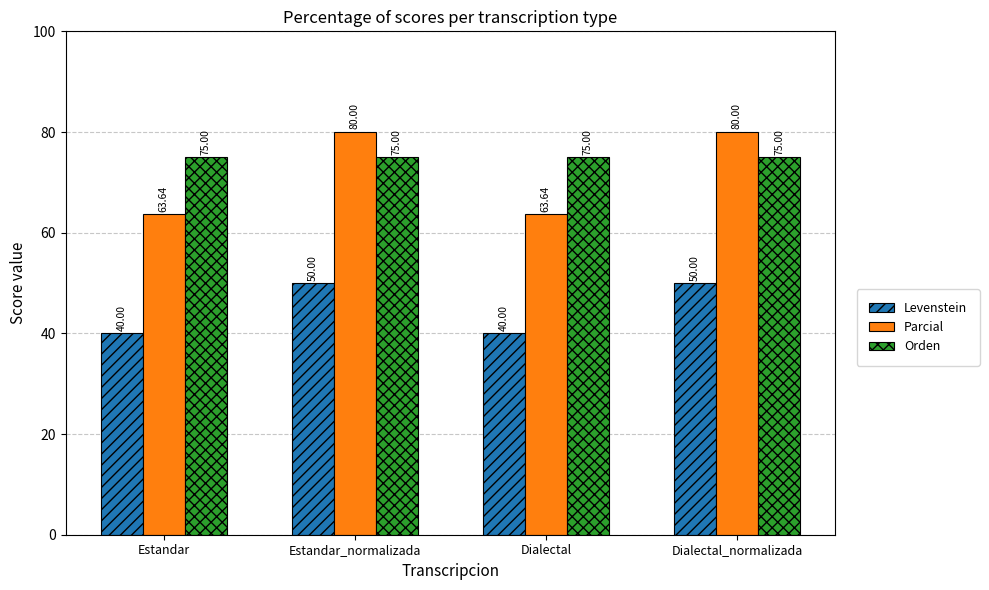

What is the difference between the second highest and minimum values in the Parcial series?

16.4